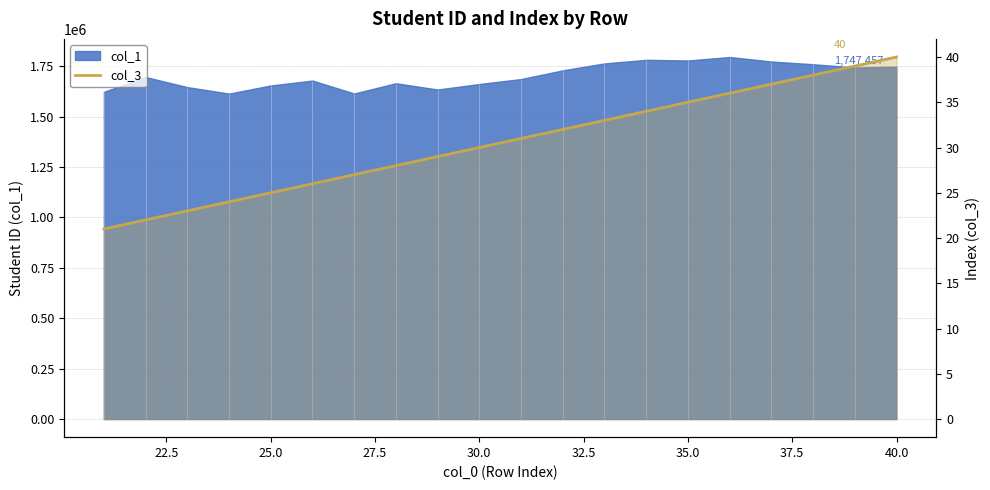

Between 25.0 and 27.5, which is larger?

27.5